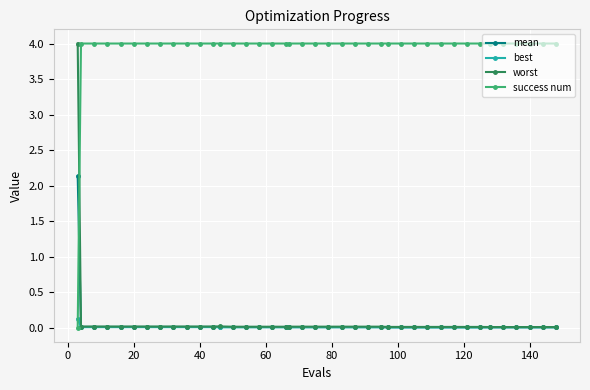

What is the average value of the success num series?

3.9